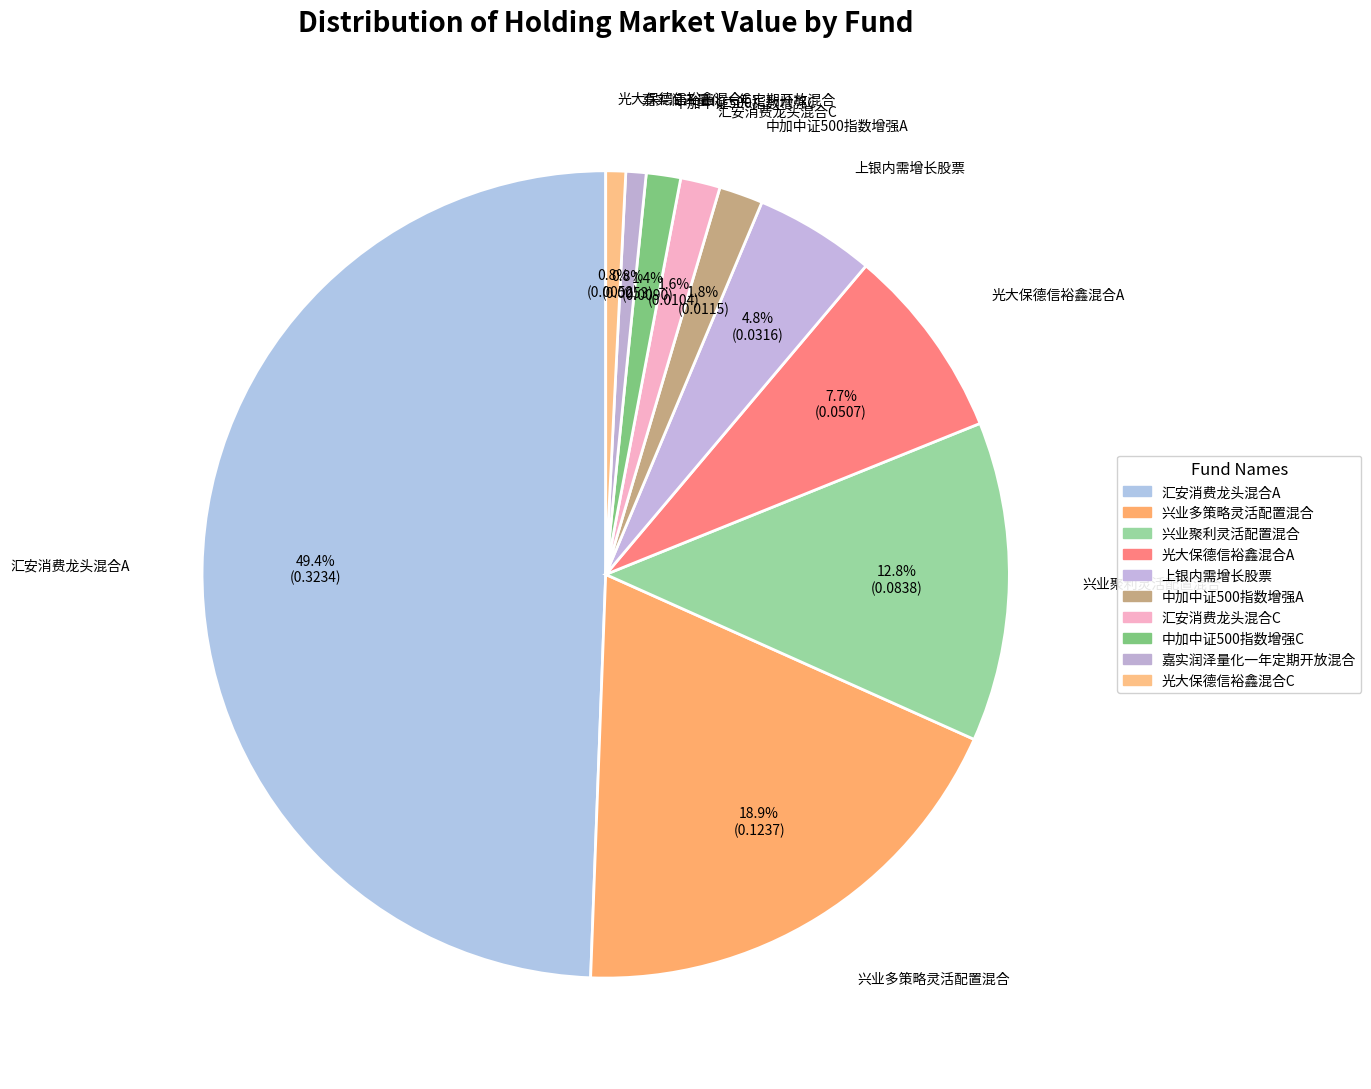

To the nearest percent, what portion does 汇安消费龙头混合C represent?

2%